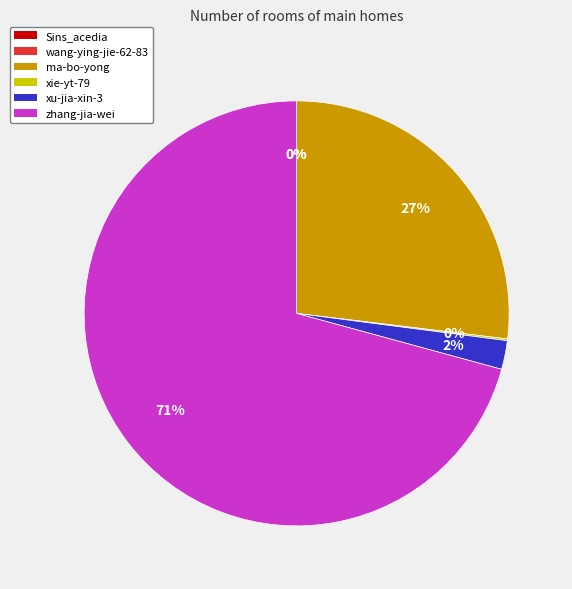

Does xu-jia-xin-3 account for over 50% of the chart?

No